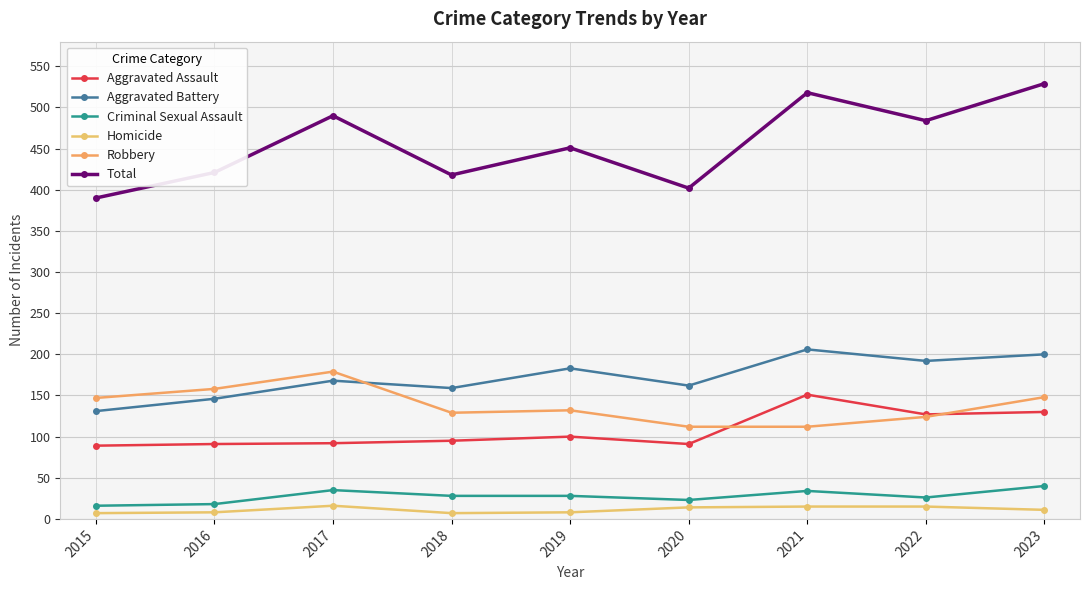

What is the difference between the Criminal Sexual Assault values at 2021 and 2023?

6